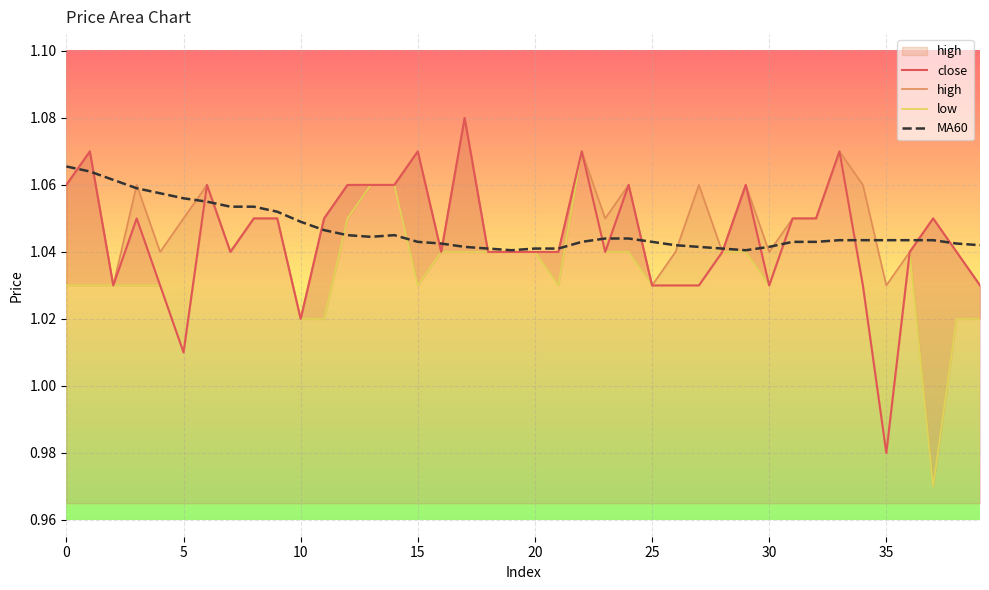

Rank the series by their maximum value, from lowest to highest.

MA60, low, close, high